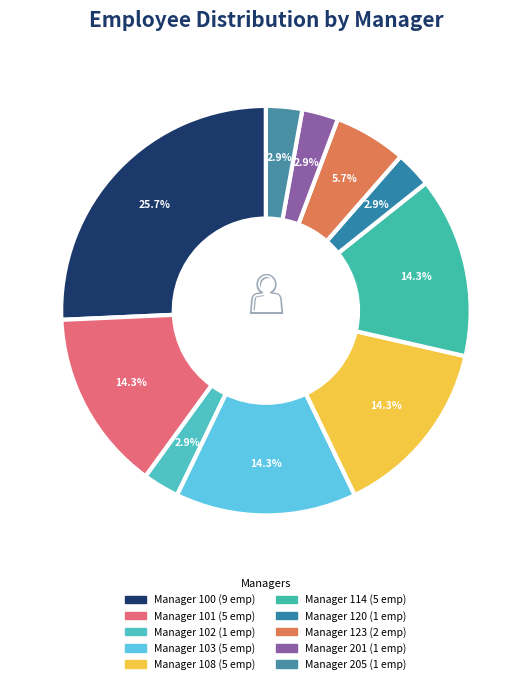

Is Manager 114 the majority of the pie?

No